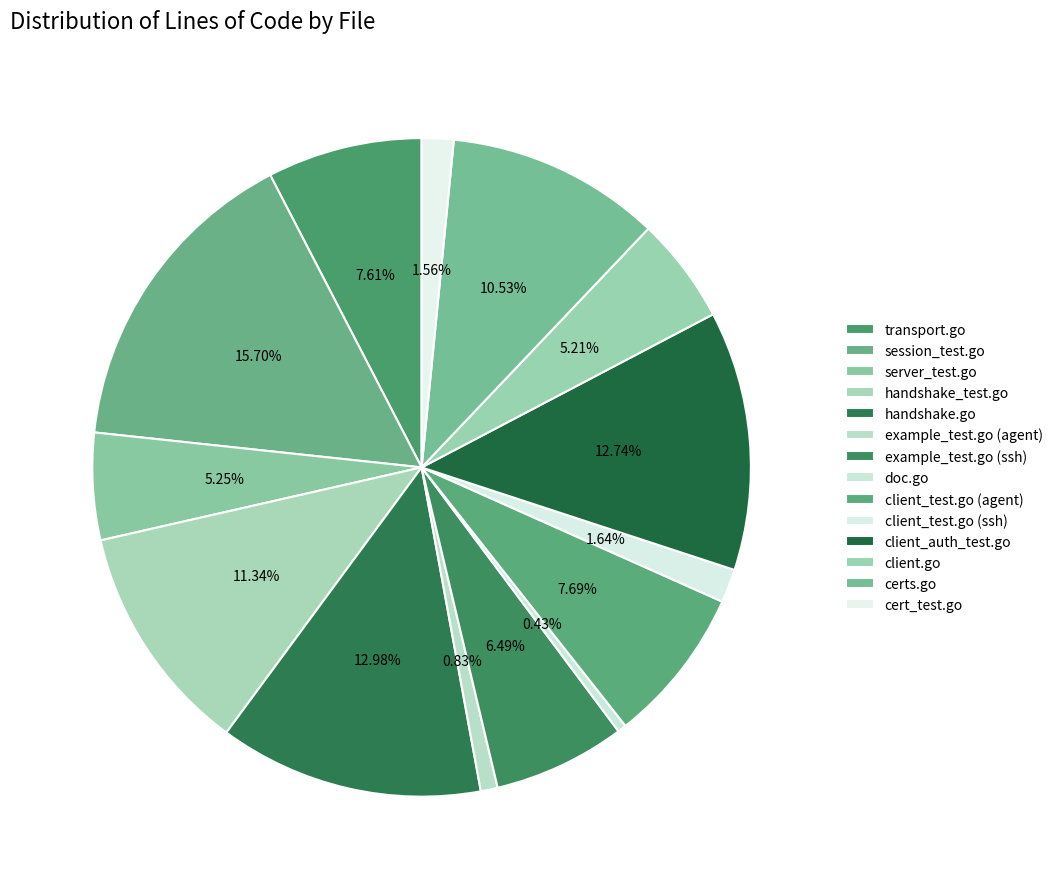

Does session_test.go account for over 50% of the chart?

No